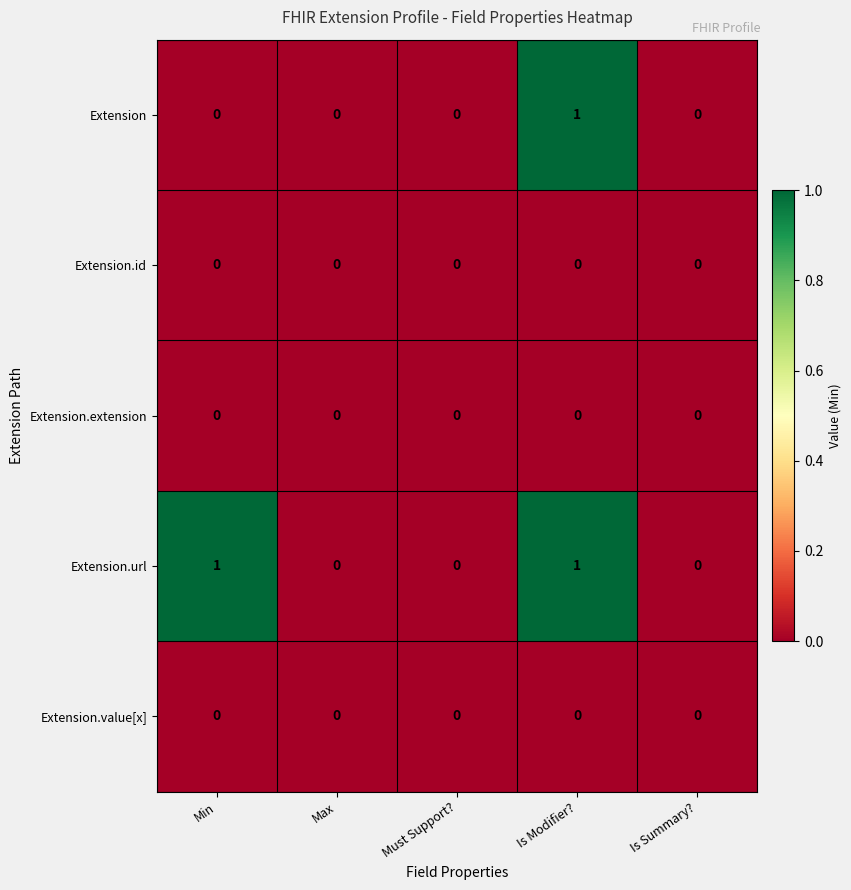

Which series has the largest total across all categories?

Extension.url